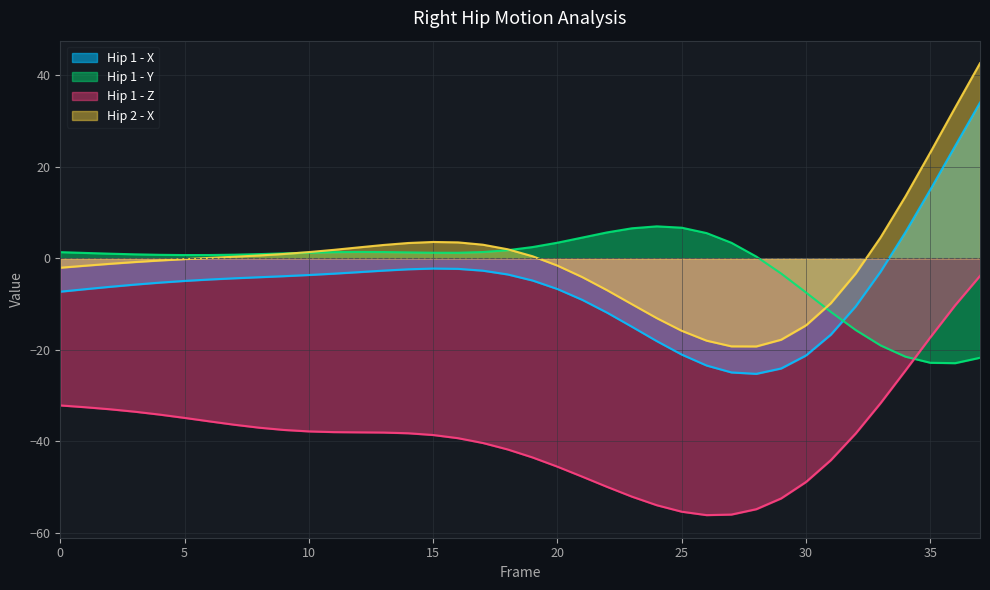

Reading left to right, extract all data points from this chart.

Right_Hip_X: -7.3	-6.7	-6.2	-5.7	-5.3	-4.9	-4.6	-4.4	-4.1	-3.9	-3.6	-3.3	-3.0	-2.7	-2.4	-2.2	-2.3	-2.7	-3.5	-4.8	-6.7	-9.1	-11.9	-15.0	-18.1	-21.0	-23.4	-24.9	-25.3	-24.1	-21.2	-16.7	-10.5	-2.9	5.7	15.0	24.6	34.1
Right_Hip_Y: 1.4	1.2	1.0	0.9	0.8	0.7	0.7	0.8	0.9	1.1	1.2	1.4	1.4	1.4	1.3	1.2	1.2	1.4	1.8	2.5	3.4	4.5	5.7	6.6	7.0	6.7	5.5	3.4	0.4	-3.3	-7.5	-11.7	-15.7	-19.0	-21.5	-22.8	-22.9	-21.7
Right_Hip_Z: -32.2	-32.6	-33.0	-33.5	-34.2	-34.9	-35.6	-36.4	-37.0	-37.5	-37.8	-38.0	-38.0	-38.1	-38.2	-38.6	-39.3	-40.4	-41.8	-43.5	-45.6	-47.7	-50.0	-52.1	-54.0	-55.4	-56.1	-56.0	-54.8	-52.5	-48.9	-44.1	-38.3	-31.7	-24.5	-17.3	-10.3	-3.8
Right_Hip2_X: -2.0	-1.6	-1.2	-0.8	-0.5	-0.2	0.1	0.4	0.6	1.0	1.4	1.9	2.4	2.9	3.4	3.6	3.5	3.0	2.0	0.5	-1.6	-4.1	-7.0	-10.0	-13.1	-15.8	-18.0	-19.2	-19.3	-17.8	-14.7	-9.8	-3.3	4.6	13.5	23.1	33.0	42.7